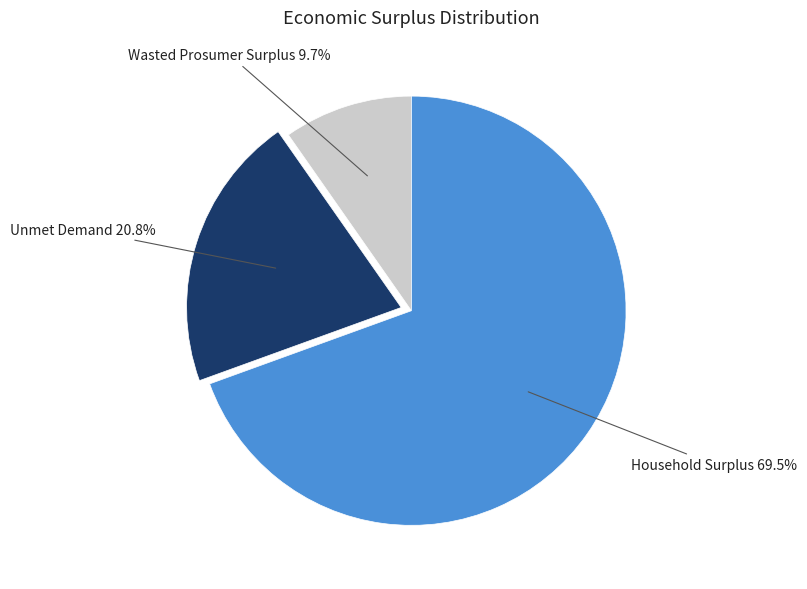

Does any single category account for the majority?

Yes